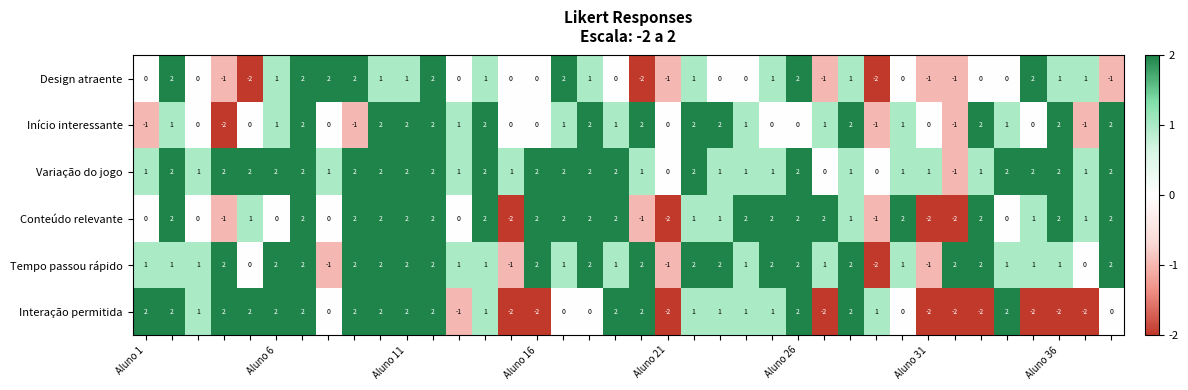

How many Interação permitida values are between -2 and 2?

38